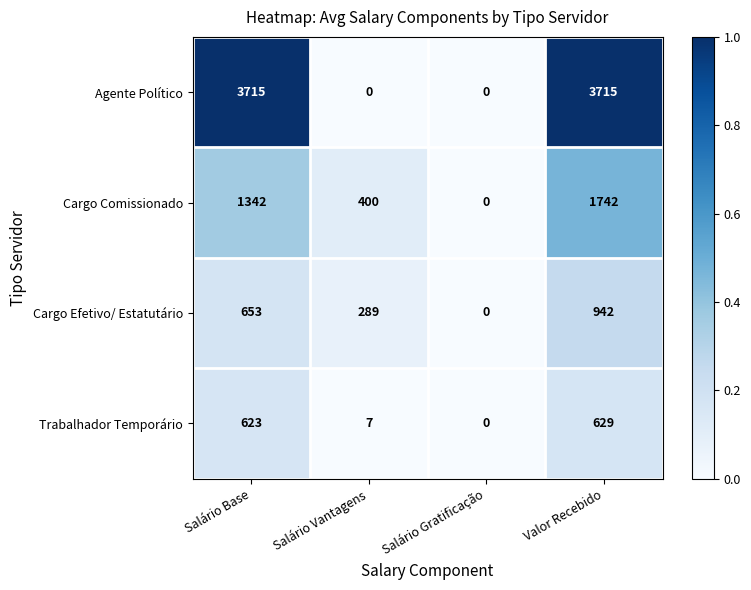

Reading left to right, extract all data points from this chart.

Agente Político: Salário Base=3715	Salário Vantagens=0	Salário Gratificação=0	Valor Recebido=3715
Cargo Comissionado: Salário Base=1342	Salário Vantagens=400	Salário Gratificação=0	Valor Recebido=1742
Cargo Efetivo/ Estatutário: Salário Base=653	Salário Vantagens=289	Salário Gratificação=0	Valor Recebido=942
Trabalhador Temporário: Salário Base=623	Salário Vantagens=7	Salário Gratificação=0	Valor Recebido=629